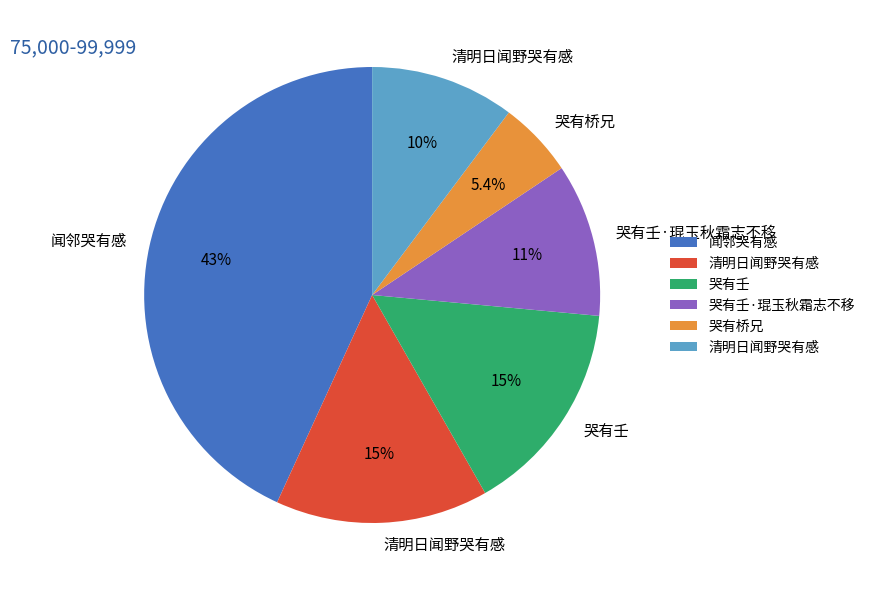

Is there any slice that represents more than half of the pie?

No